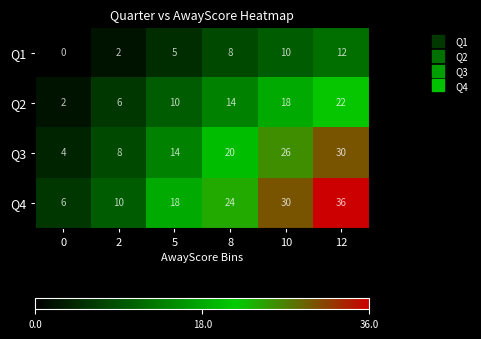

How many categories are shown in the chart?

6